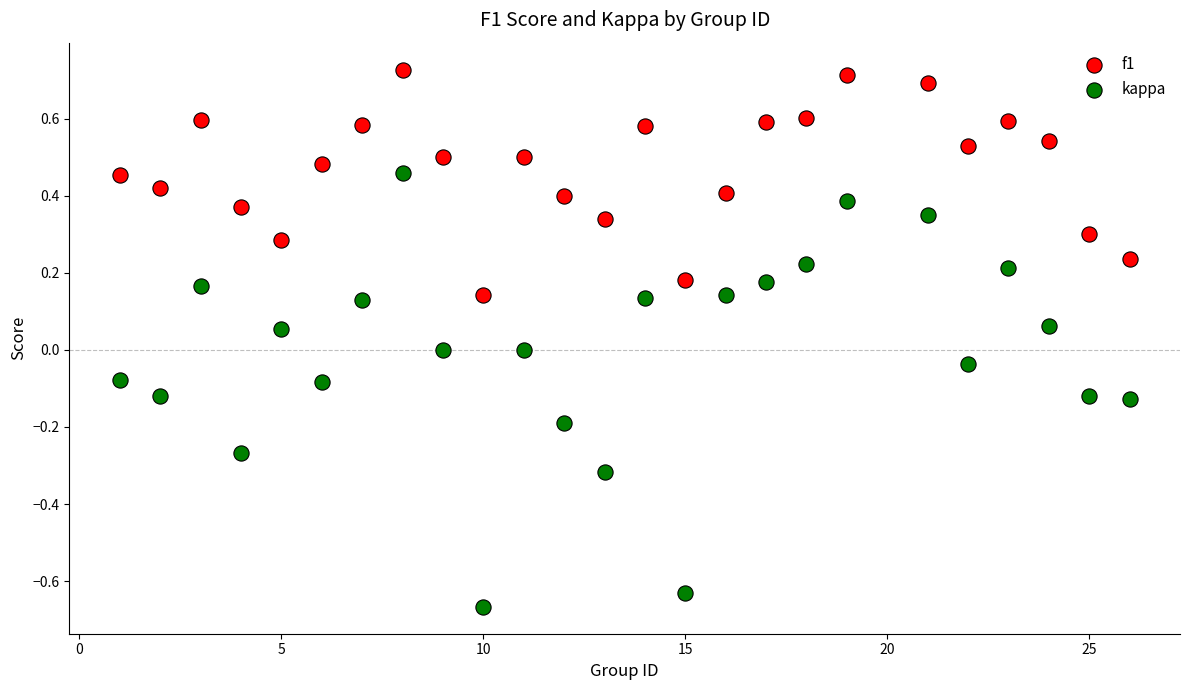

Which series has the largest Y range (max minus min)?

kappa